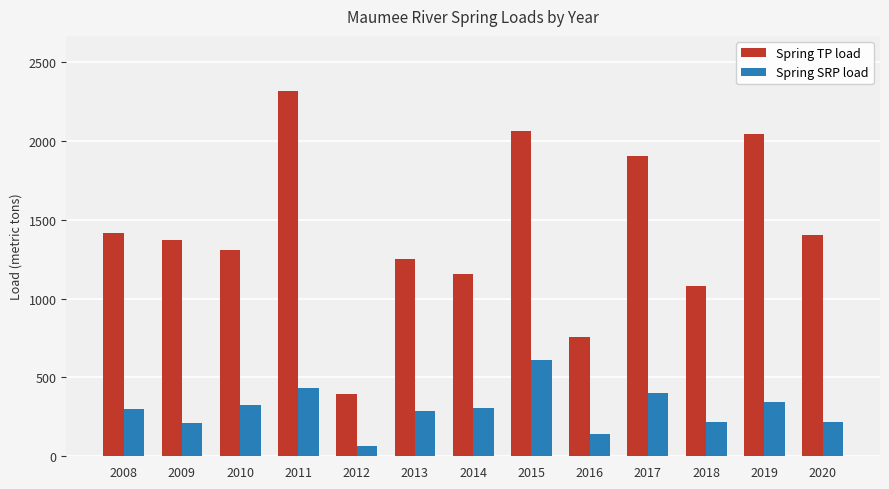

Which series has the widest spread of values?

Spring TP load